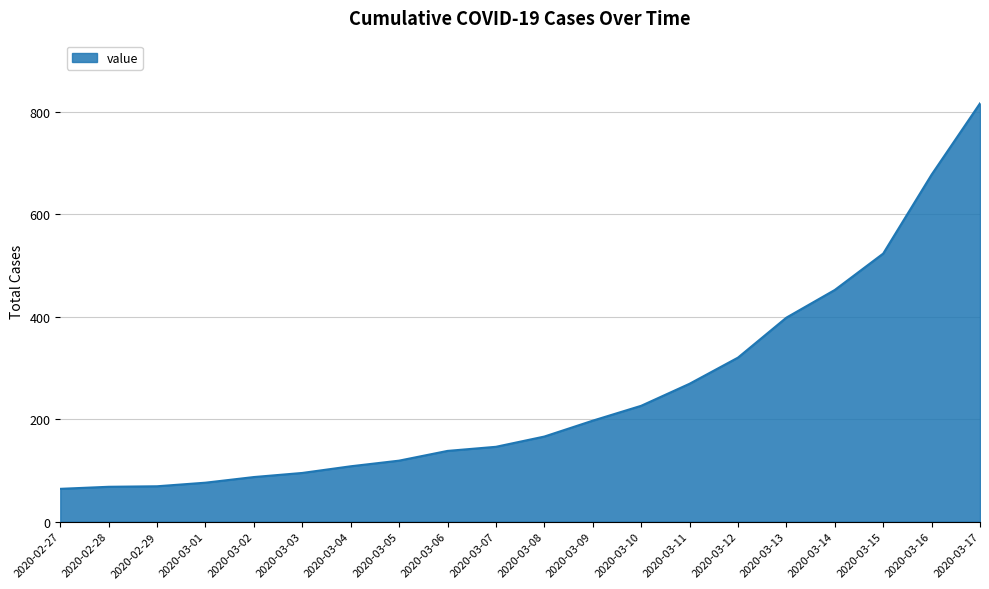

What is the maximum value shown in the chart?

816